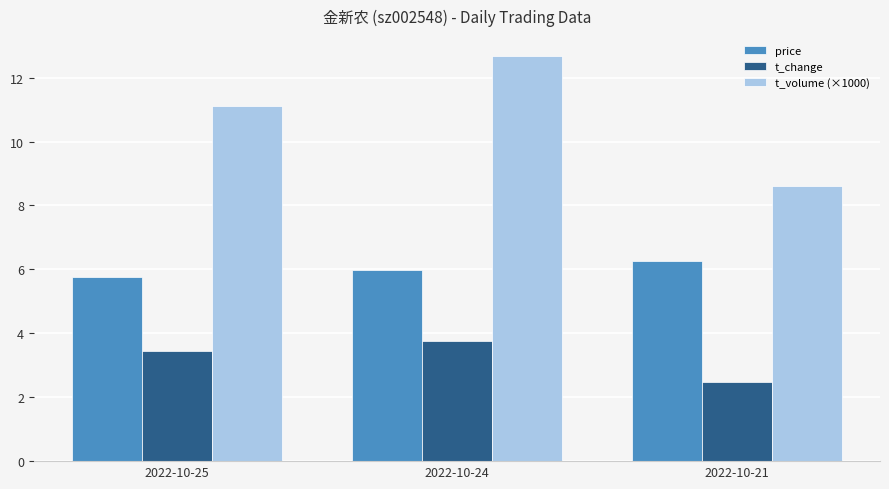

What is the highest value of the price series?

6.3